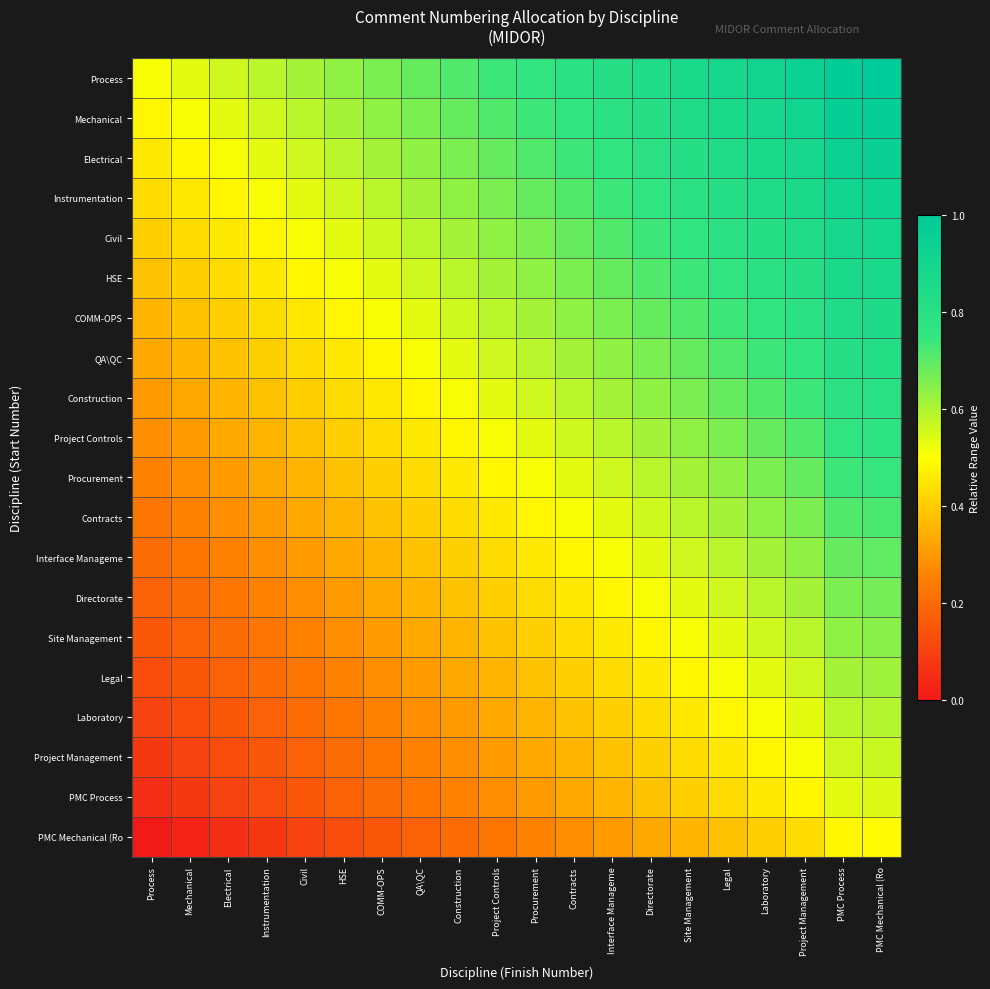

What is the spread (max minus min) of values at Electrical?

0.5